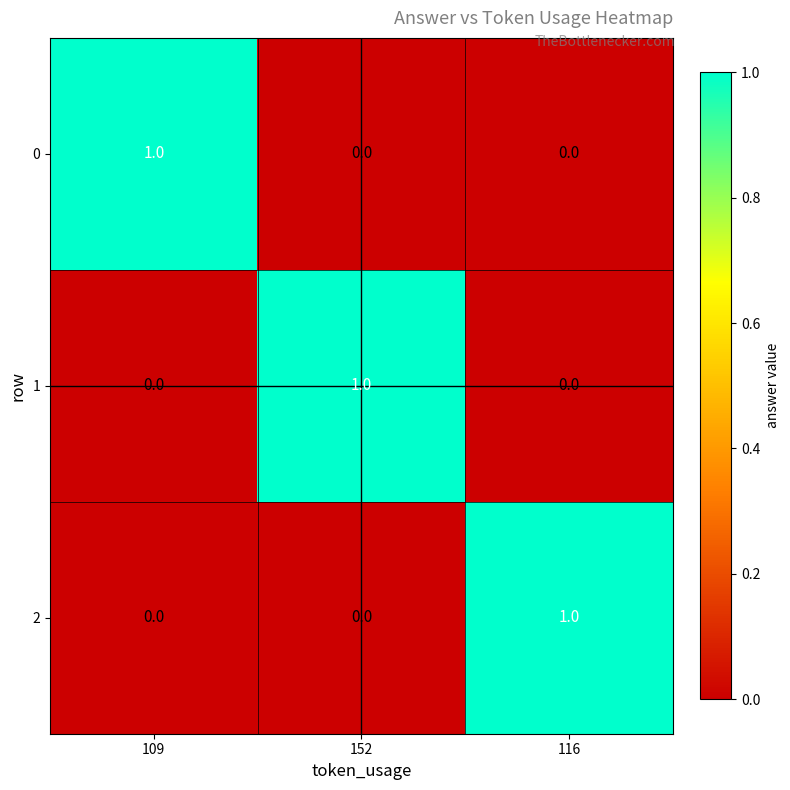

What is the spread (max minus min) of values at 152?

1